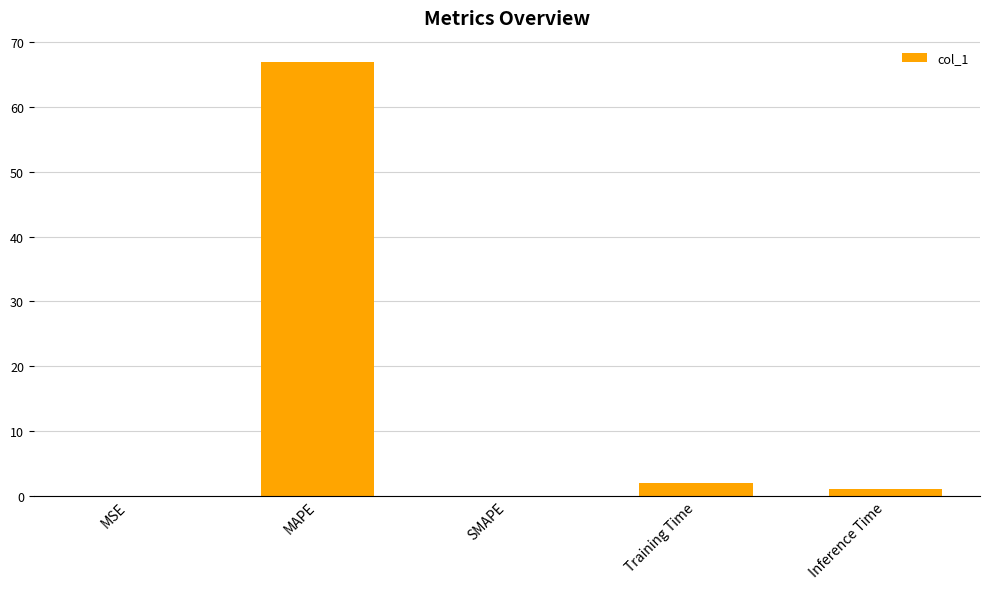

Between Inference Time and MAPE, which is larger?

MAPE